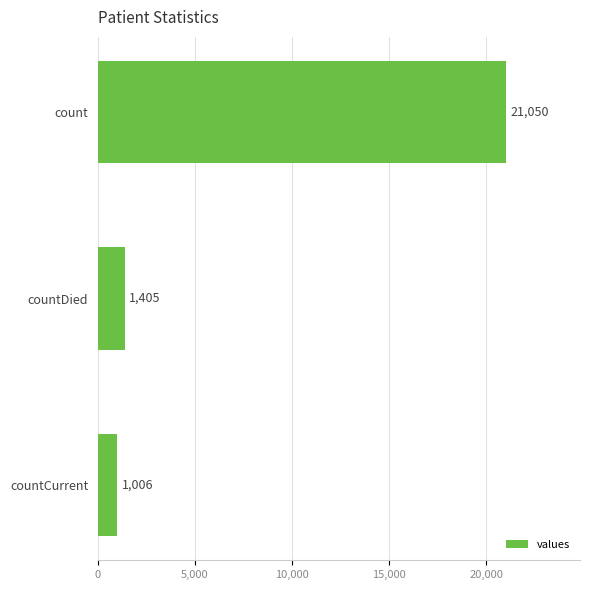

Where is the data nearest to the value 11028?

countDied